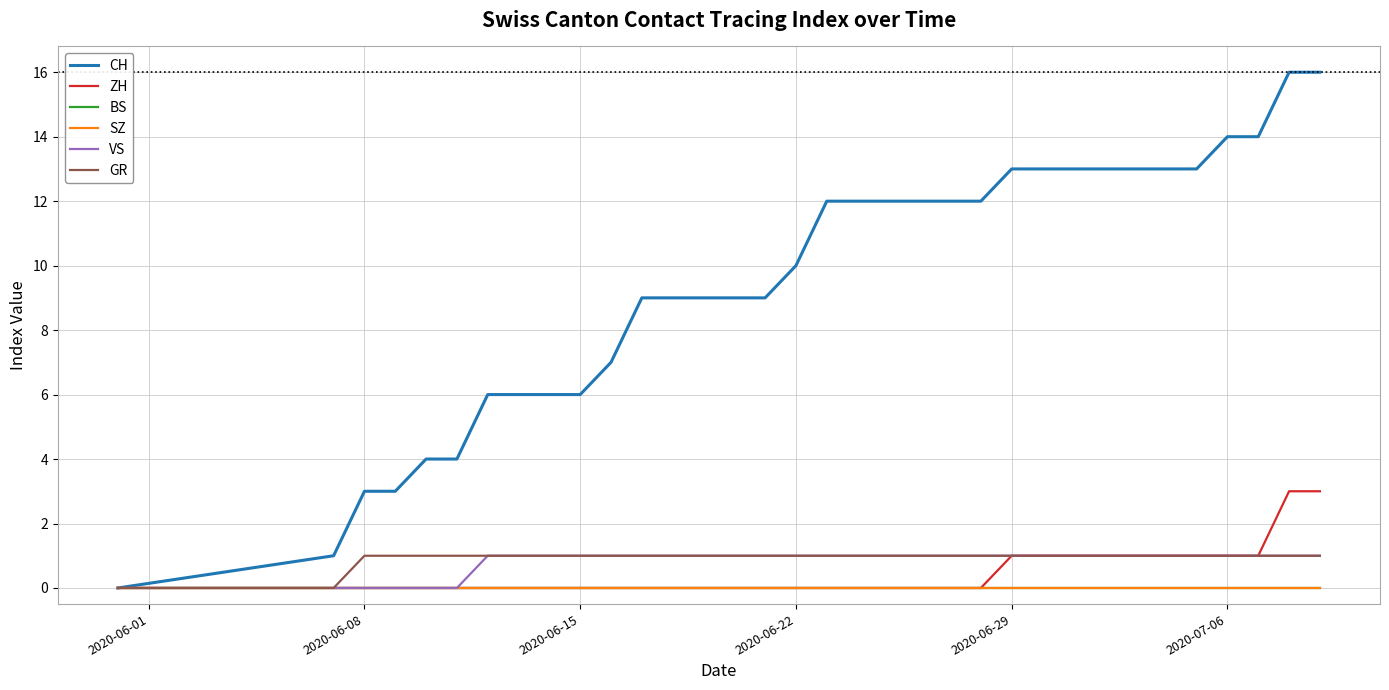

Does the chart display data point markers on the line(s)?

No